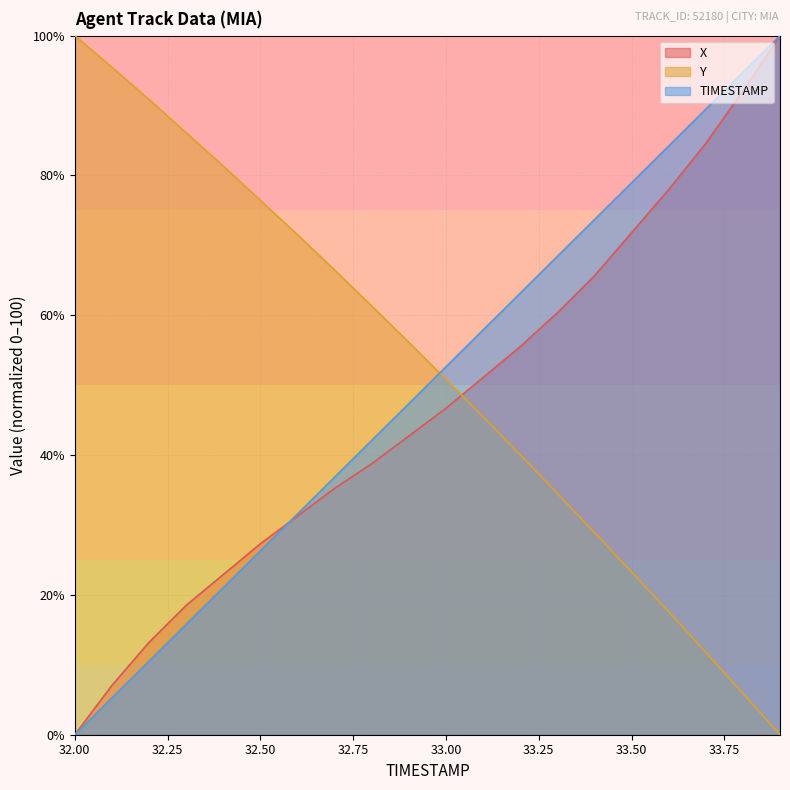

Is the value of X at 32.9 greater than the value of TIMESTAMP at 32.9?

No